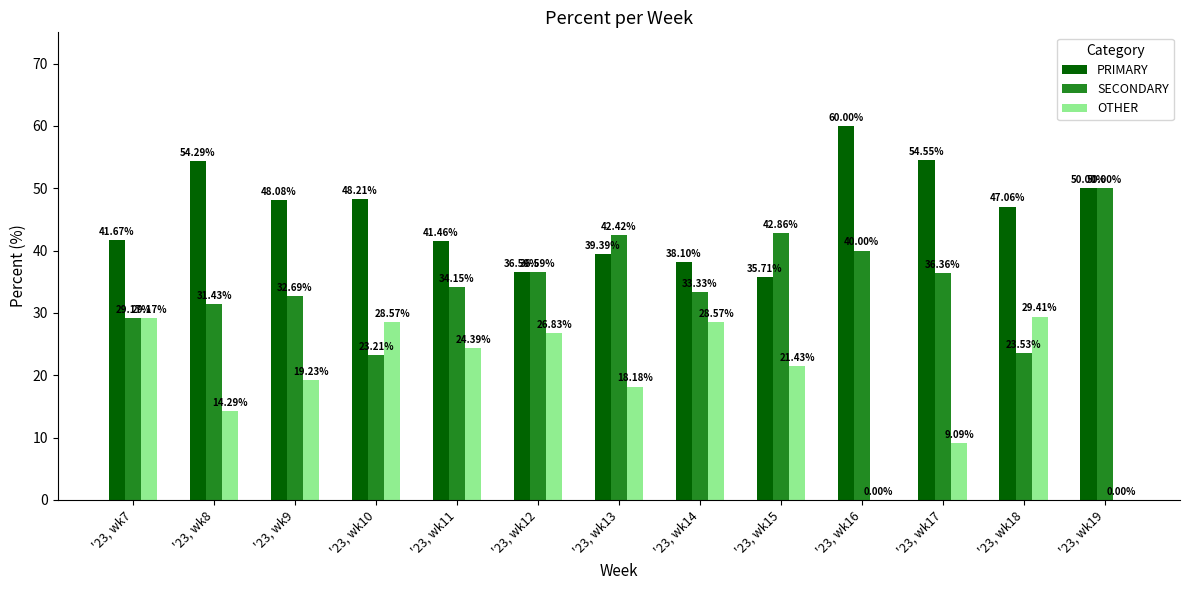

The value of OTHER at '23, wk17 is 9.1. True or false?

True